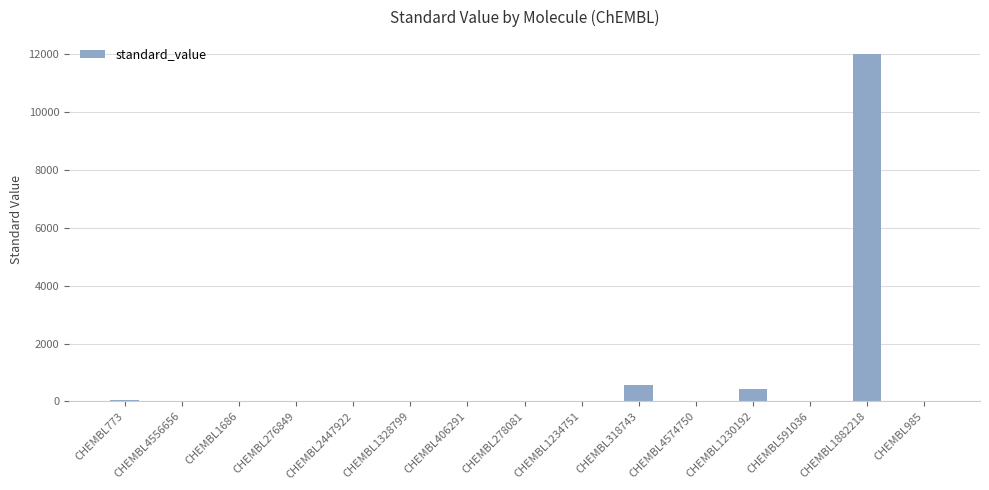

Where is the data nearest to the value 6000?

CHEMBL318743